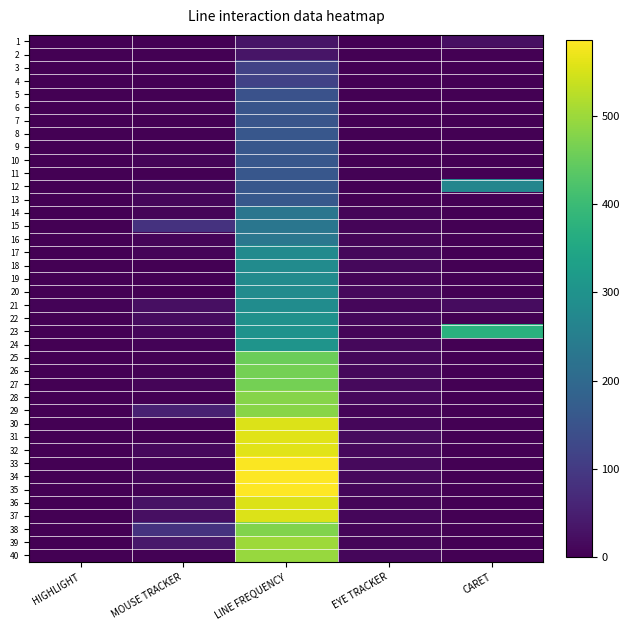

What is the spread (max minus min) of values at CARET?

373